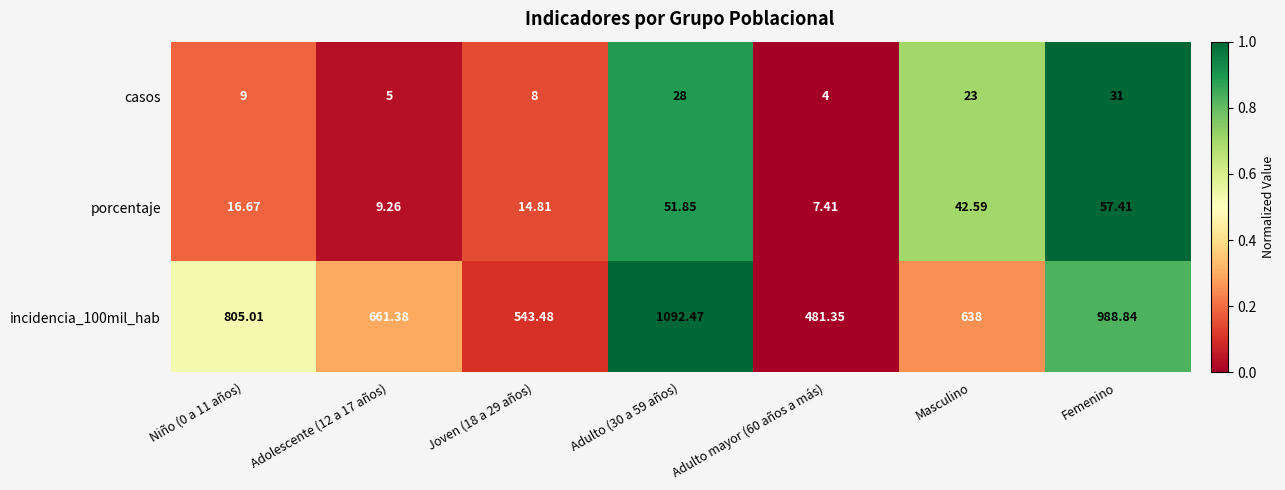

Is the value of incidencia_100mil_hab at Femenino greater than the value of casos at Adulto mayor (60 años a más)?

Yes